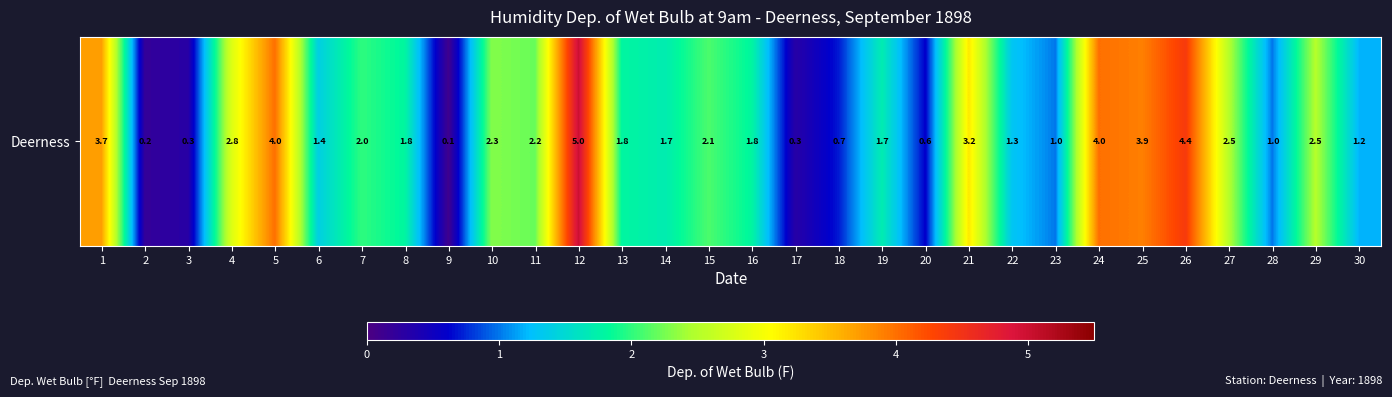

Rank the categories by value from highest to lowest.

12, 26, 5, 24, 25, 1, 21, 4, 27, 29, 10, 11, 15, 7, 8, 13, 16, 14, 19, 6, 22, 30, 23, 28, 18, 20, 3, 17, 2, 9